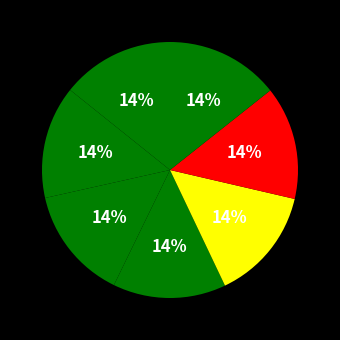

How many segments does this pie chart have?

7